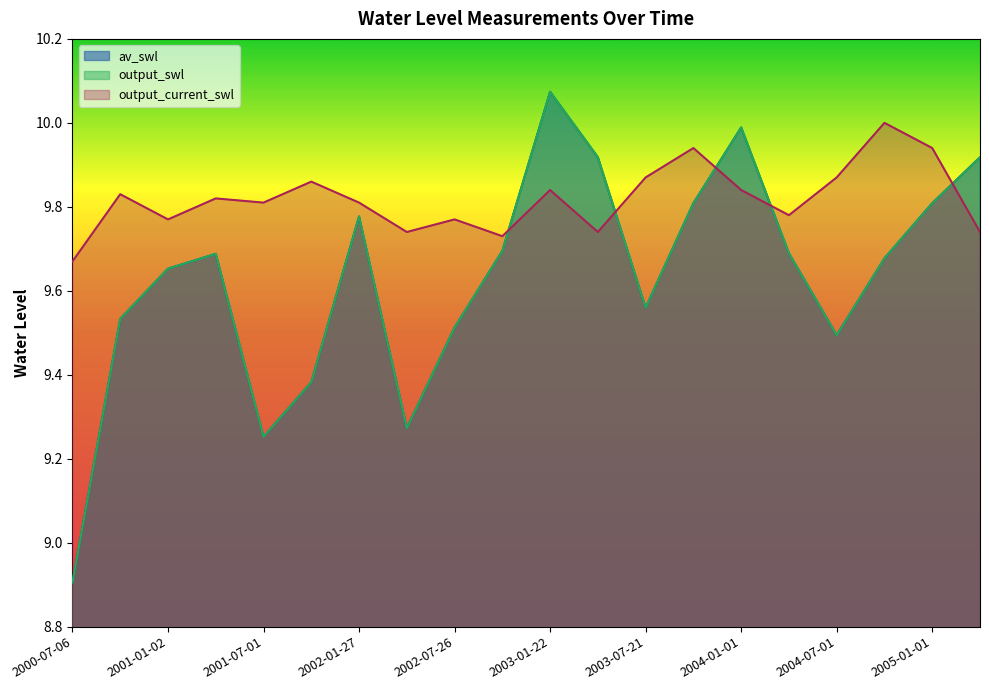

How many intersections are there between output_swl and output_current_swl?

5